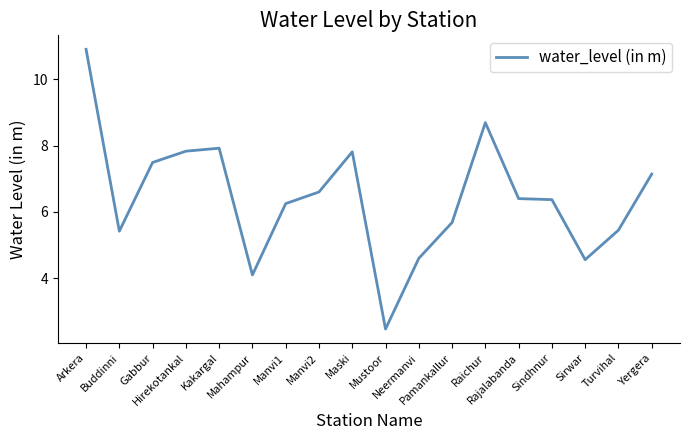

What is the change in value from Raichur to Sirwar?

-4.1